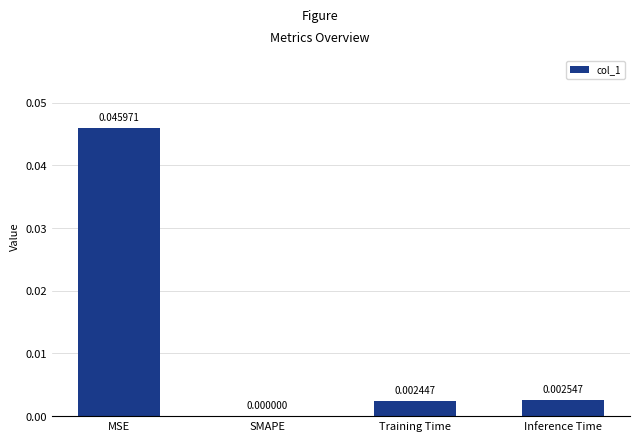

Does the chart contain stacked bars?

No